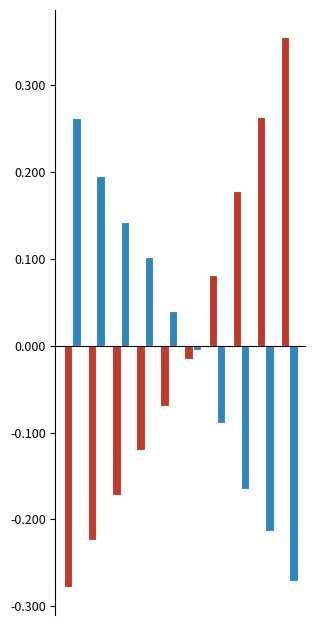

Reading left to right, extract all data points from this chart.

CH: -0.3	-0.2	-0.2	-0.1	-0.1	-0.0	0.1	0.2	0.3	0.4
TI: 0.3	0.2	0.1	0.1	0.0	-0.0	-0.1	-0.2	-0.2	-0.3